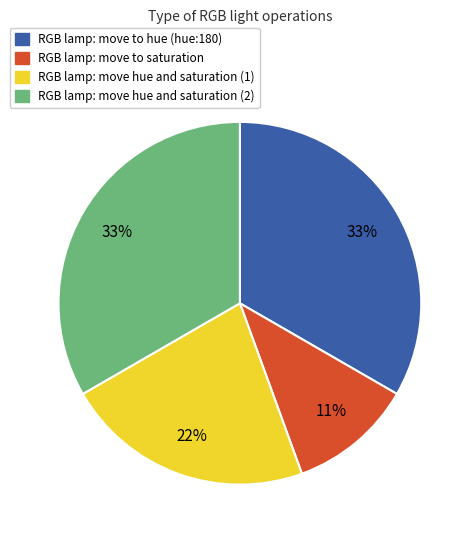

Approximately how many times larger is the value at RGB lamp: move hue and saturation (1) compared to RGB lamp: move to hue (hue:180)?

0.7